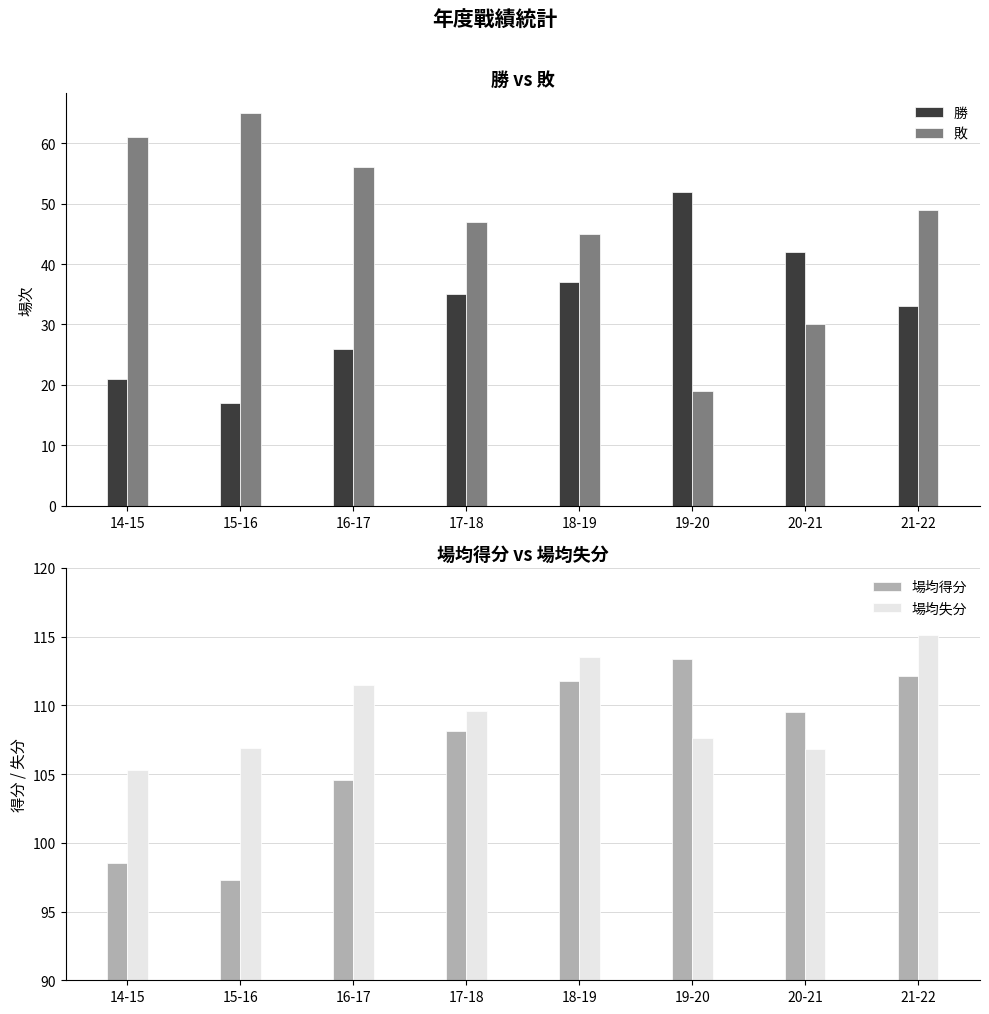

What is the approximate value of 場均失分 at 16-17?

111.5